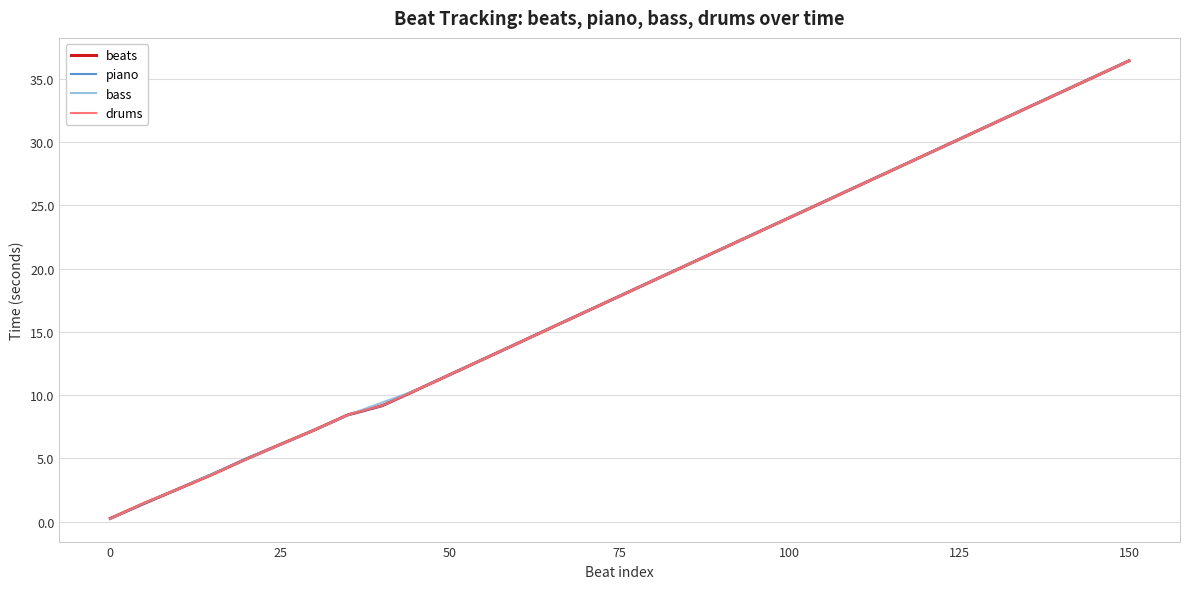

What is the greatest value displayed?

36.4